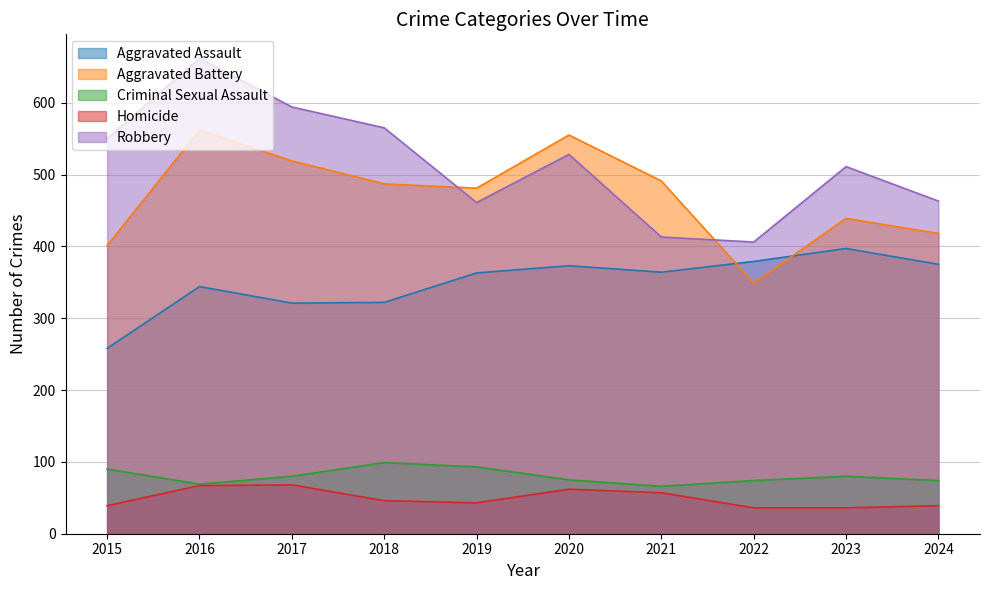

Reading right to left, extract all data points from this chart.

Aggravated Assault: 2024=375	2023=397	2022=379	2021=364	2020=373	2019=363	2018=322	2017=321	2016=344	2015=258
Aggravated Battery: 2024=418	2023=439	2022=349	2021=491	2020=555	2019=481	2018=487	2017=519	2016=562	2015=401
Criminal Sexual Assault: 2024=74	2023=80	2022=74	2021=66	2020=75	2019=93	2018=99	2017=80	2016=69	2015=90
Homicide: 2024=39	2023=36	2022=36	2021=57	2020=62	2019=43	2018=46	2017=68	2016=67	2015=39
Robbery: 2024=463	2023=511	2022=406	2021=413	2020=528	2019=461	2018=565	2017=594	2016=662	2015=550